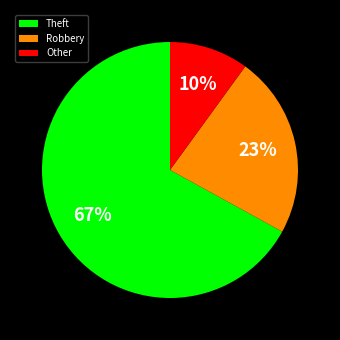

The Other slice represents 10% of the pie. True or false?

True